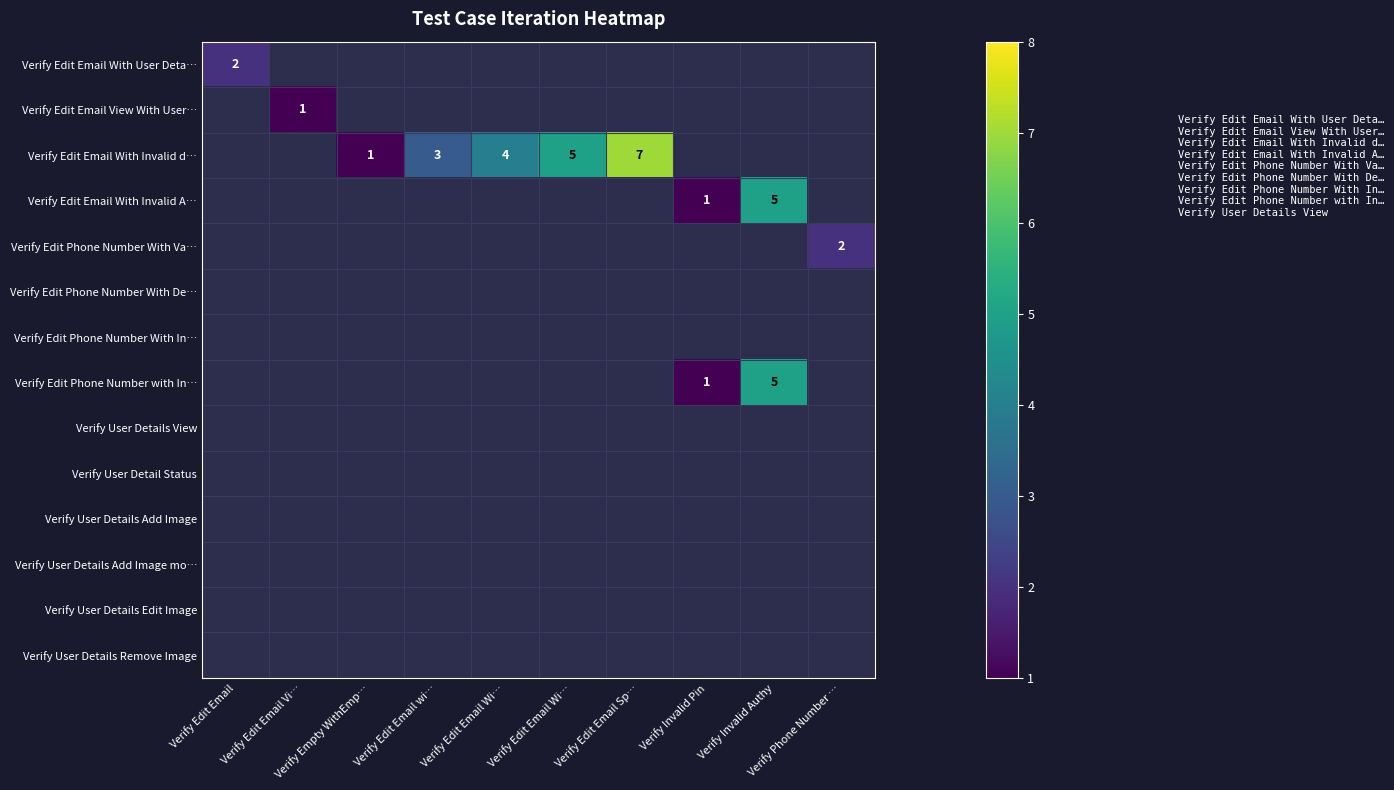

What is the greatest value displayed?

7.0